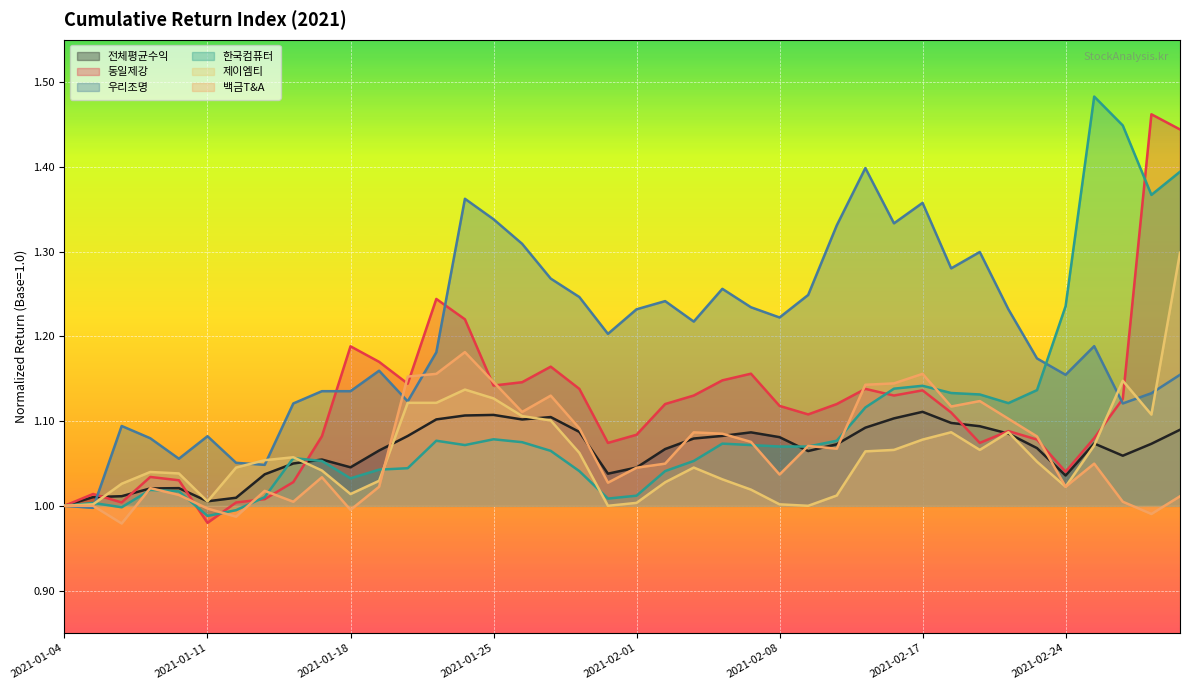

The 동일제강 series shows 1.0 at 2021-01-05. True or false?

True